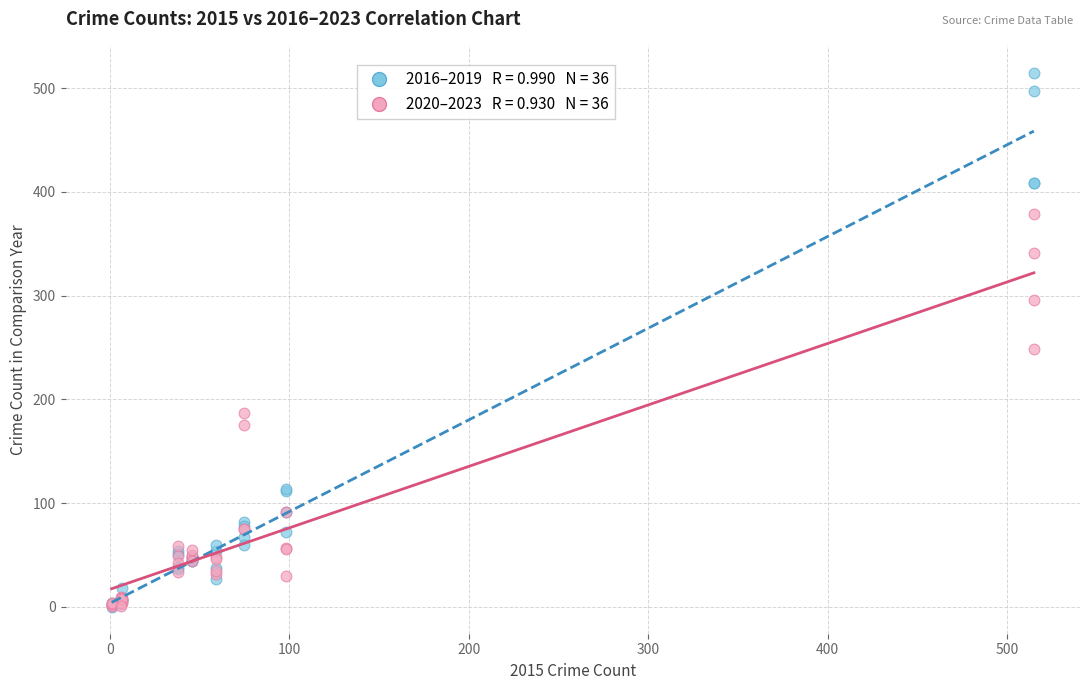

Across all series, what Y value is closest to 257?

249